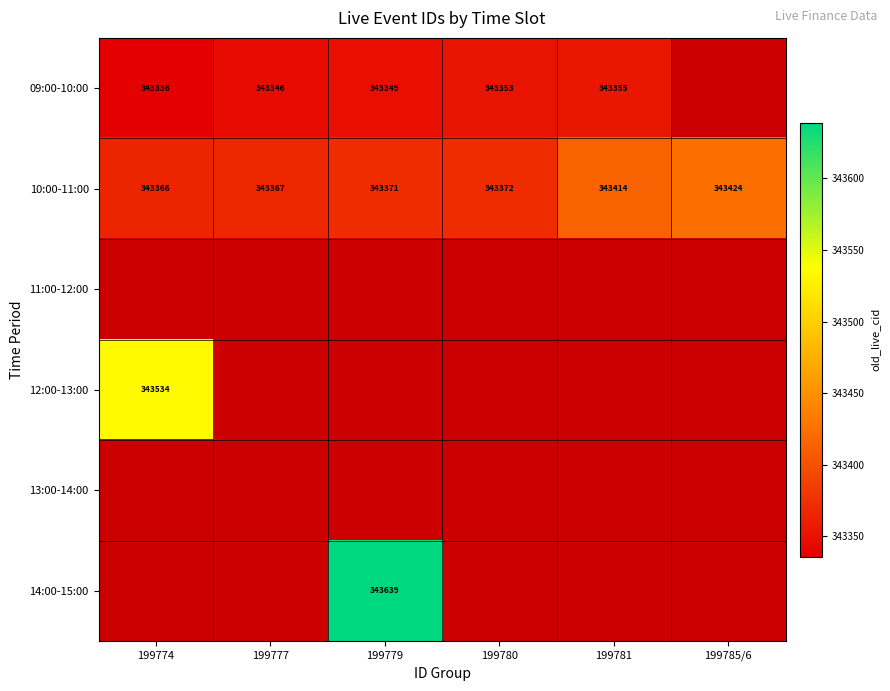

The value of 09:00-10:00 at 199781 is 463576. True or false?

False